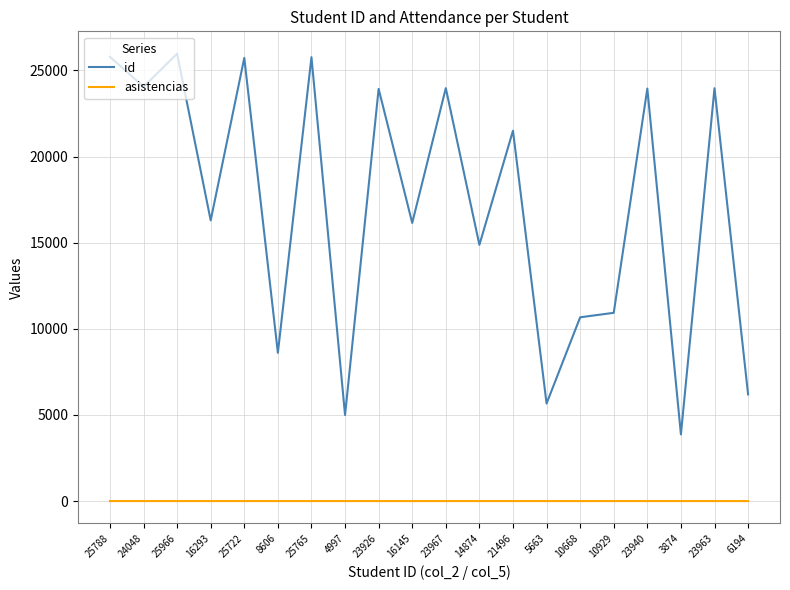

What is the difference between the highest and lowest values at 25765?

25762